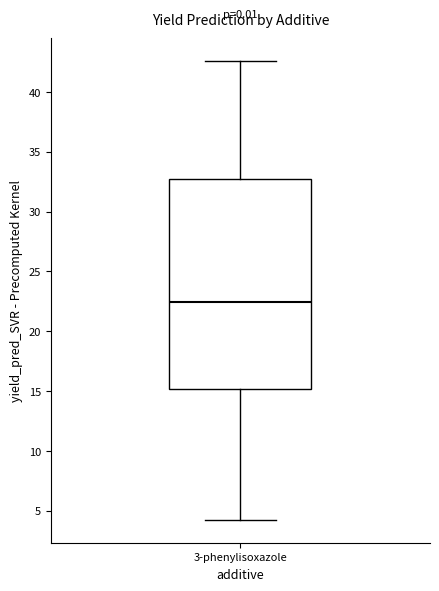

Read this box plot against the y-axis: the position of the median line, the range covered by the box, and the ends of both whiskers. The values are not printed on the chart, so give them approximately, as read against the axis.

median 22.5, box 15.0 to 33.0, whiskers 4.0 to 42.5